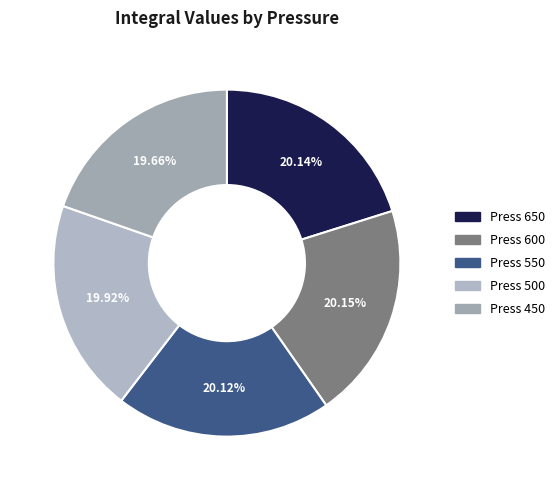

Which slice is the smallest?

450